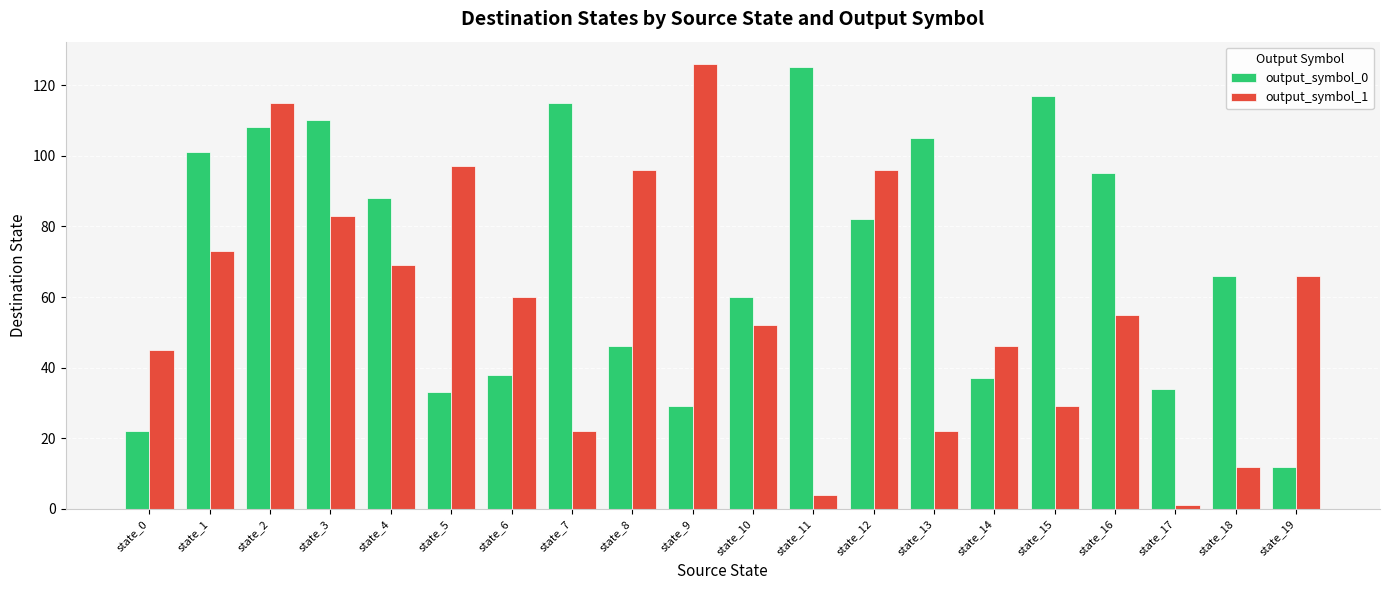

What is the value of the output_symbol_1 bar at the 11th from the left?

52